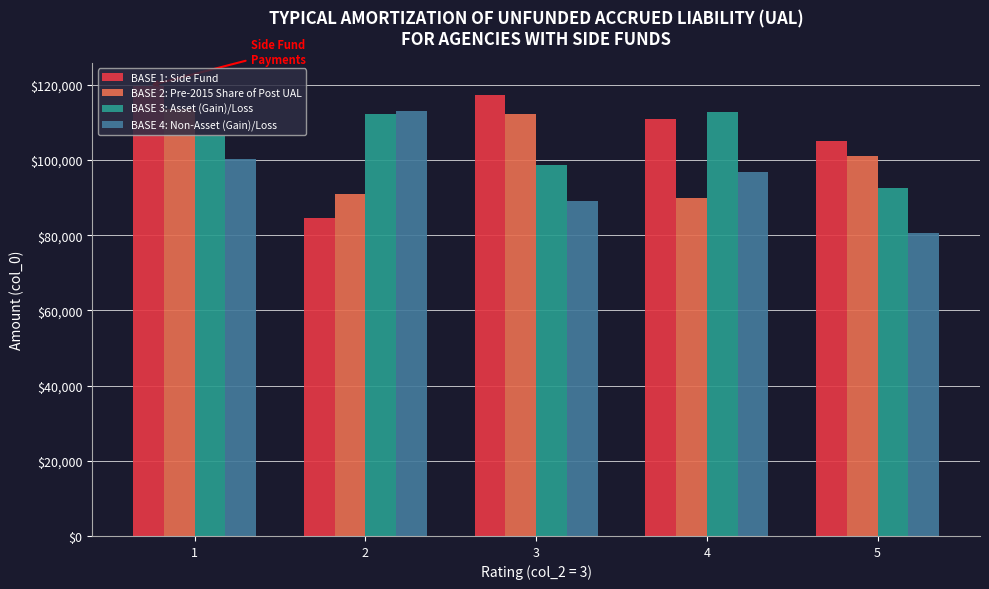

How many bars are there in total?

20